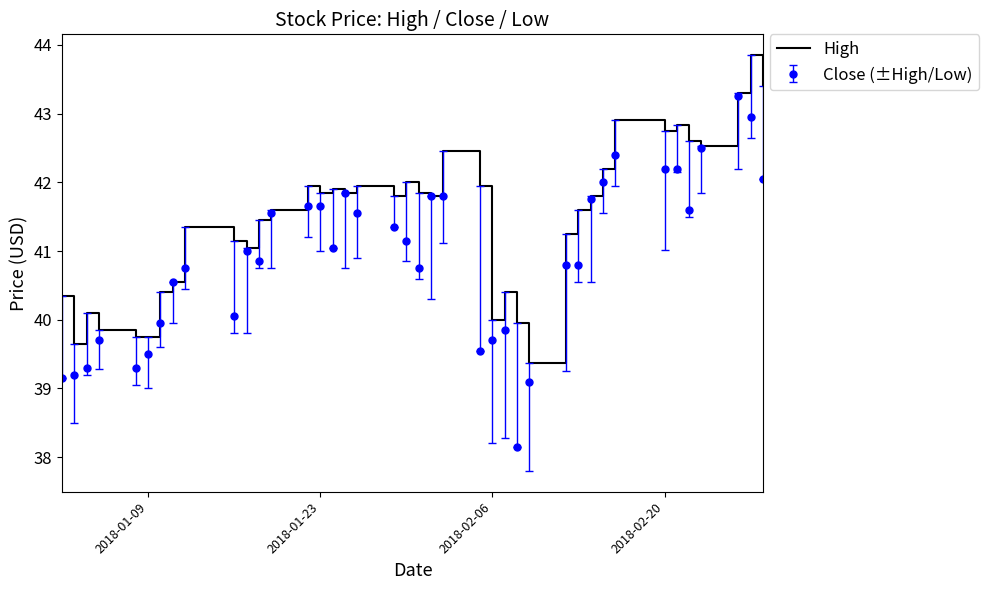

Which series has the largest total across all categories?

High